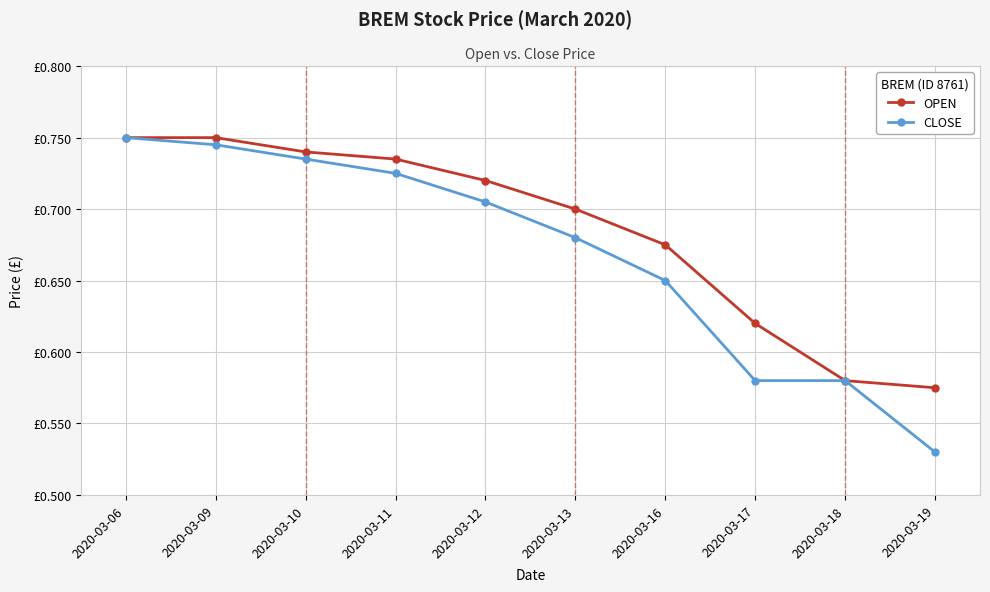

What are all the series names shown in the legend?

OPEN, CLOSE